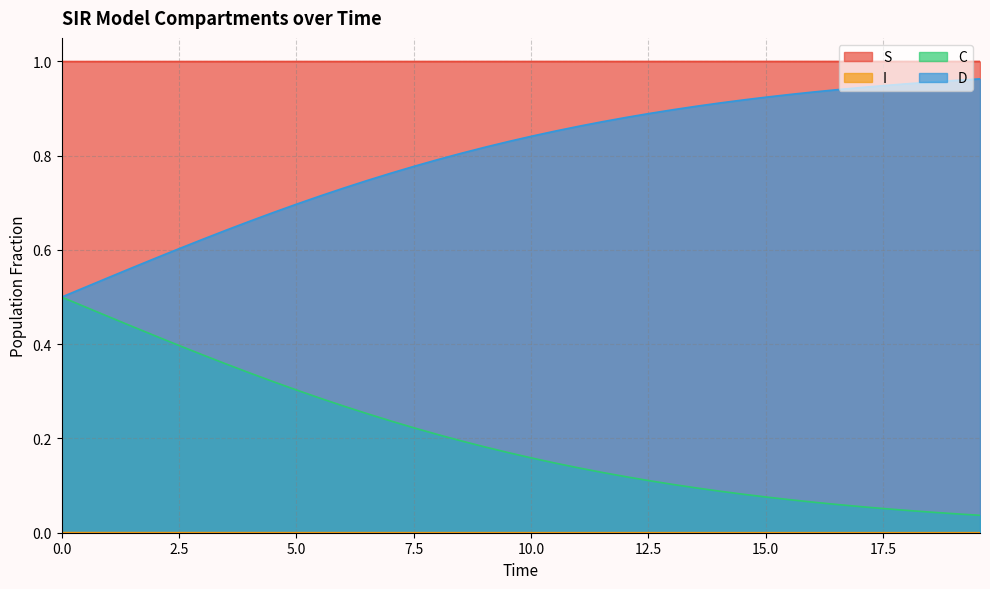

What is the label of the 31st point from the right?

4.51505016722408